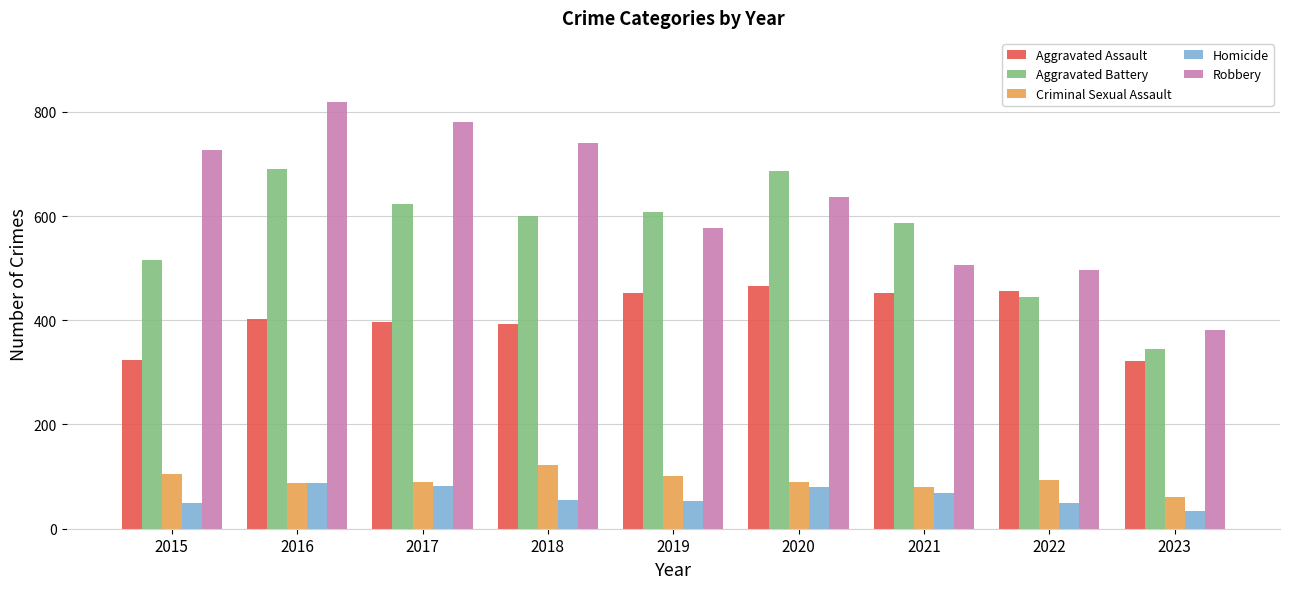

What value does the Aggravated Battery series have at 2023?

344